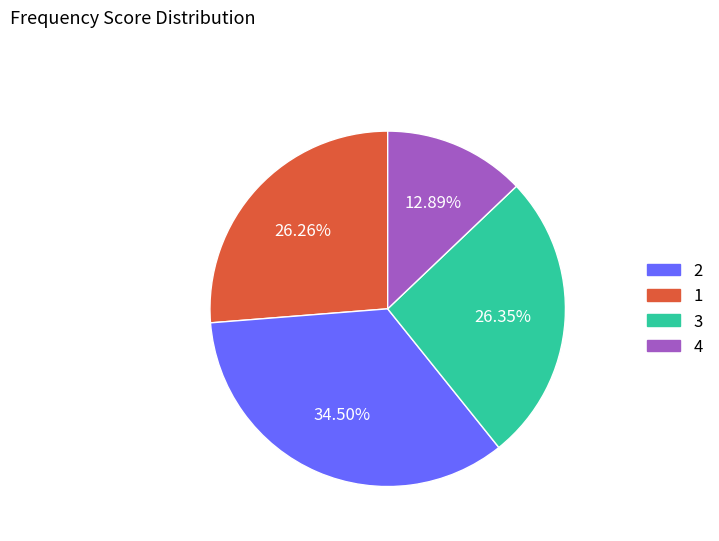

Is 1 the majority of the pie?

No